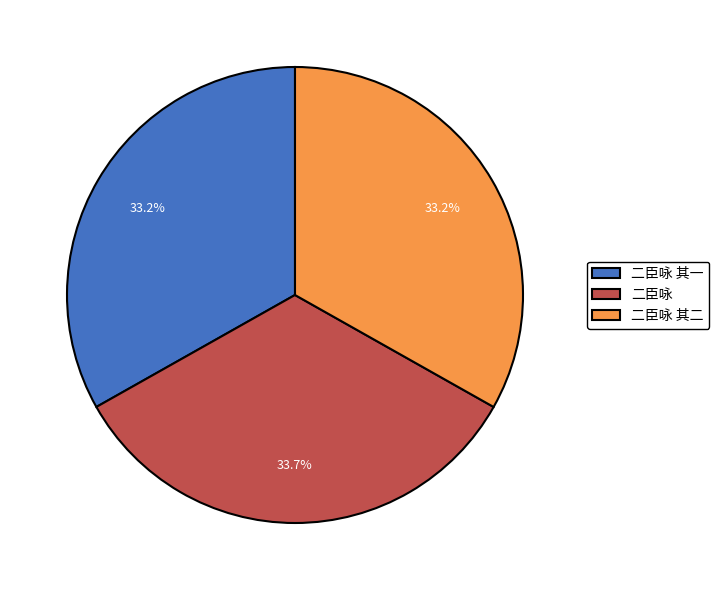

Approximately how many times larger is the value at 二臣咏 其二 compared to 二臣咏?

1.0